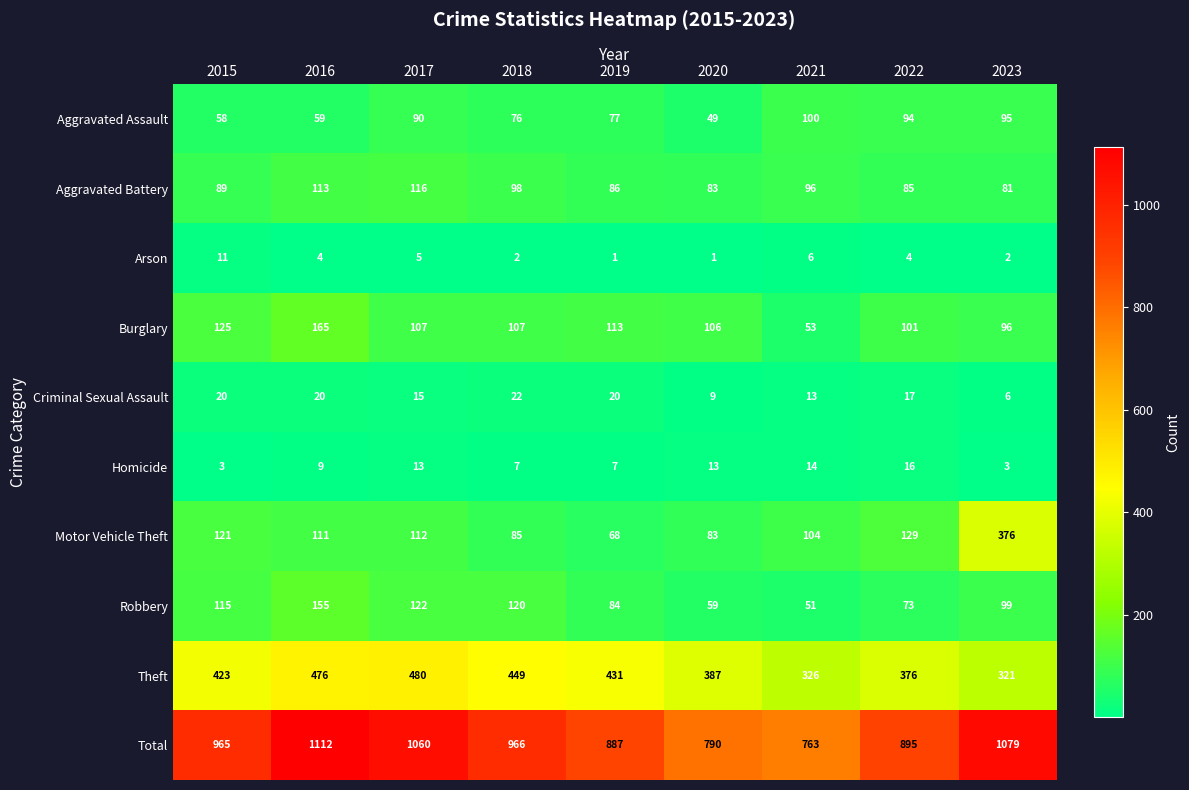

How many categories are shown in the chart?

9